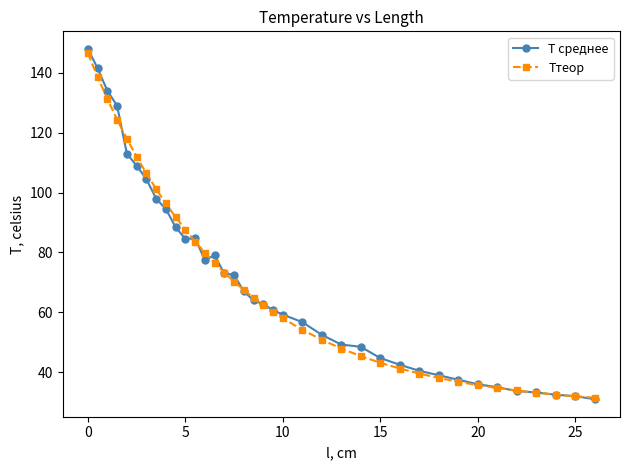

What is the value of the T среднее point at the 16th from the left?

72.5